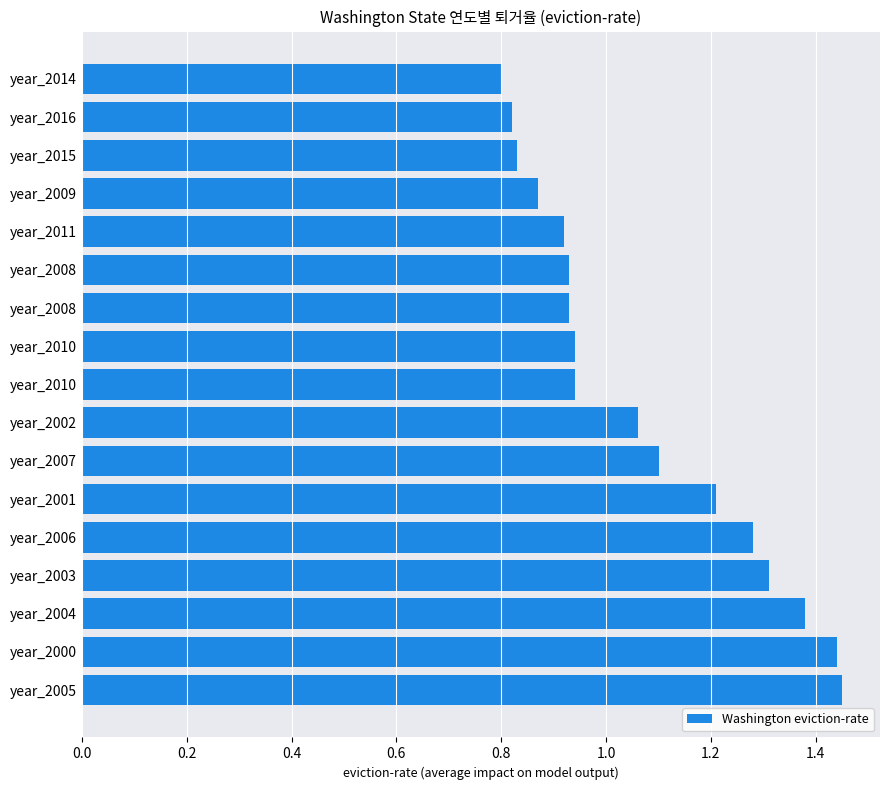

What is the smallest value displayed?

0.8